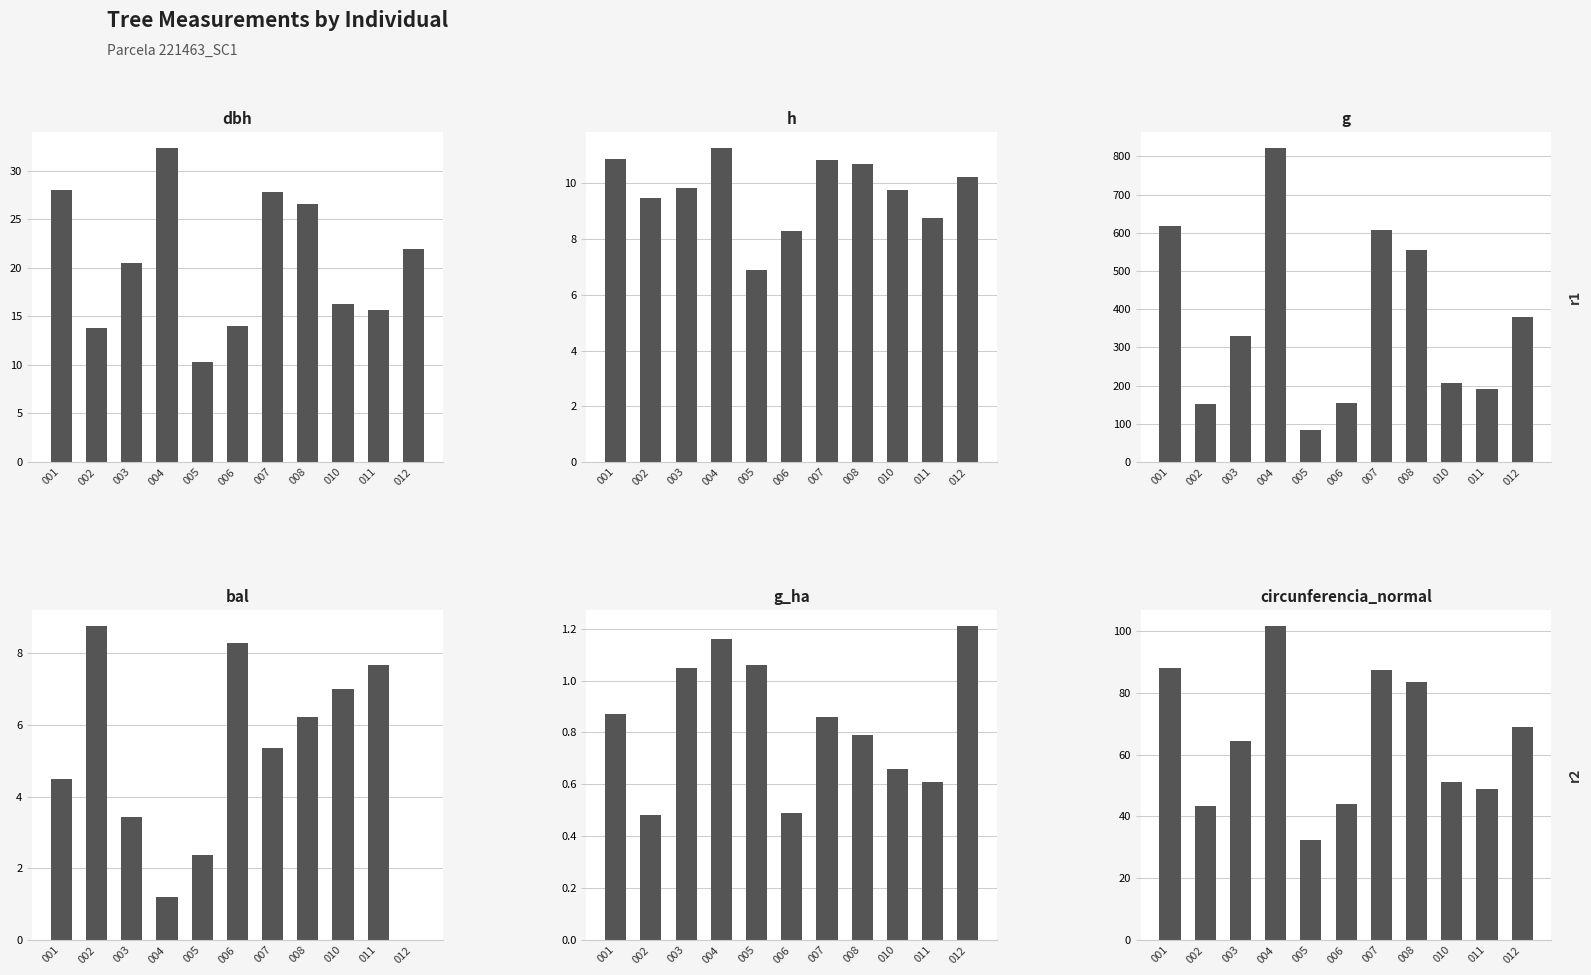

At which label does g reach its minimum?

005